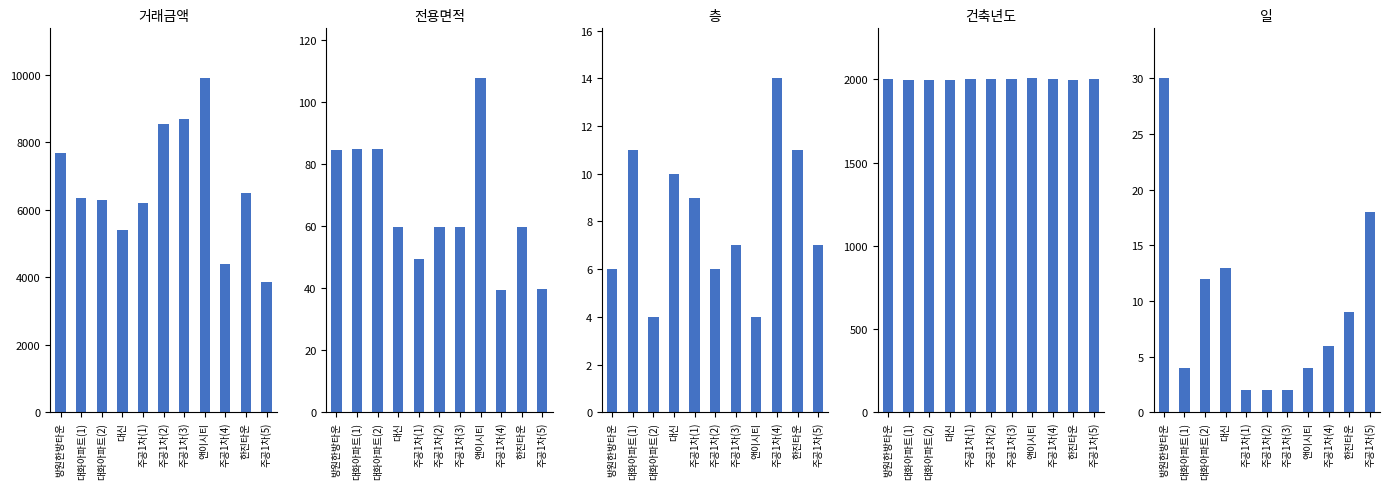

Is it true that 전용면적 equals 39.6 at 주공1차(5)?

True